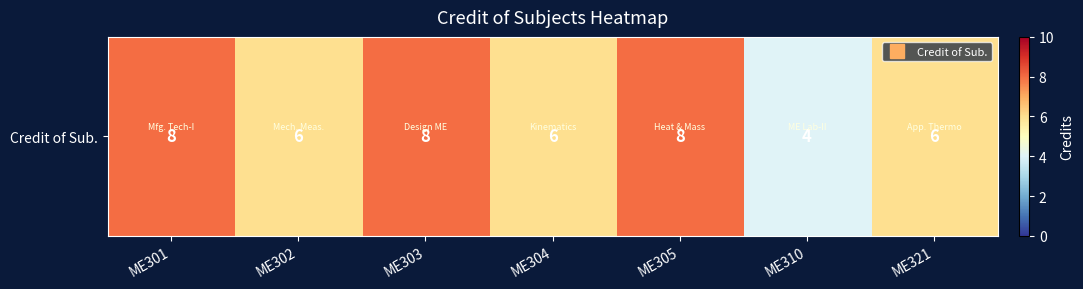

Is it true that the value at ME302 is 10?

False